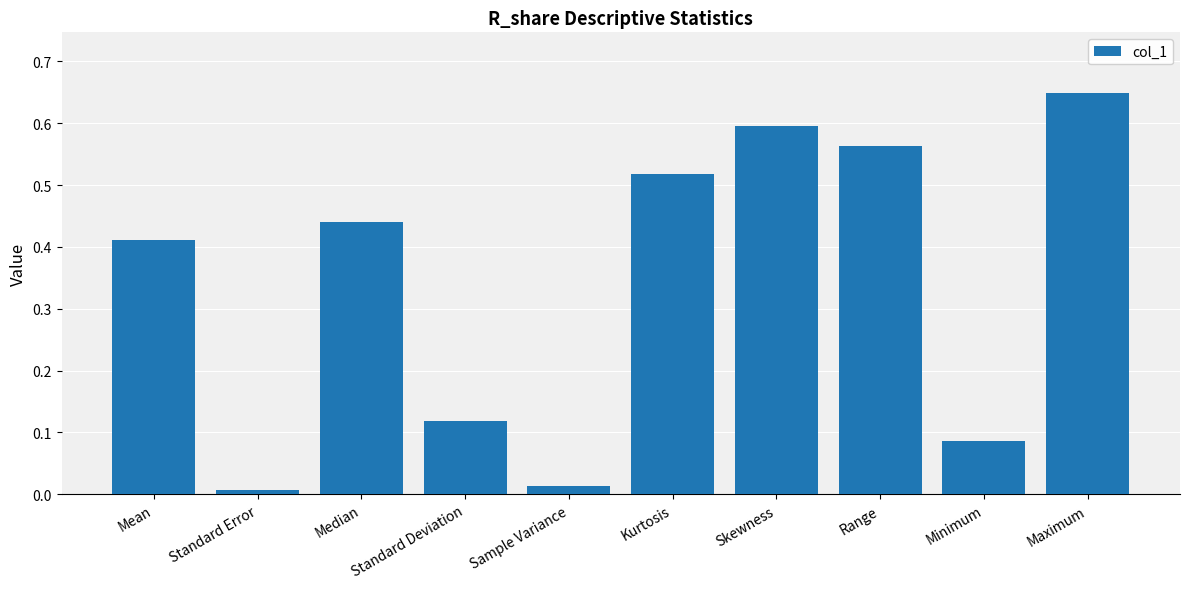

What is the label of the 4th bar from the left?

Standard Deviation